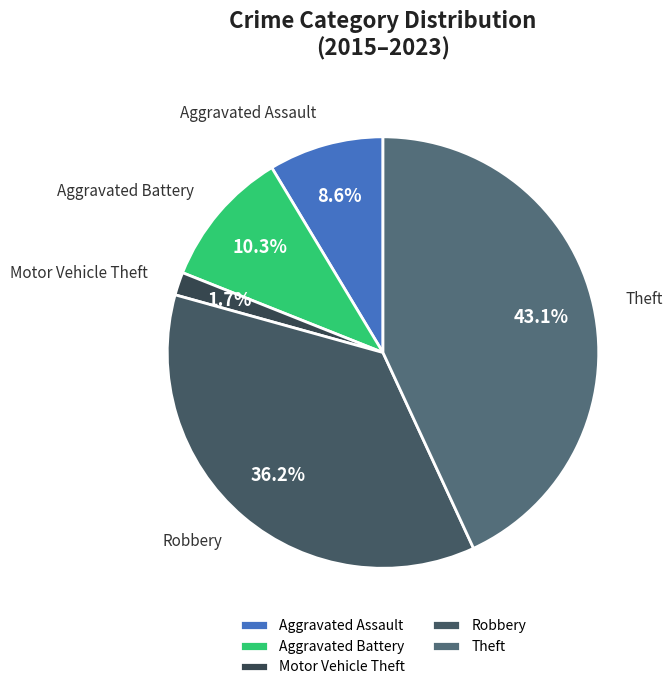

To the nearest percent, what is the average slice percentage?

20%